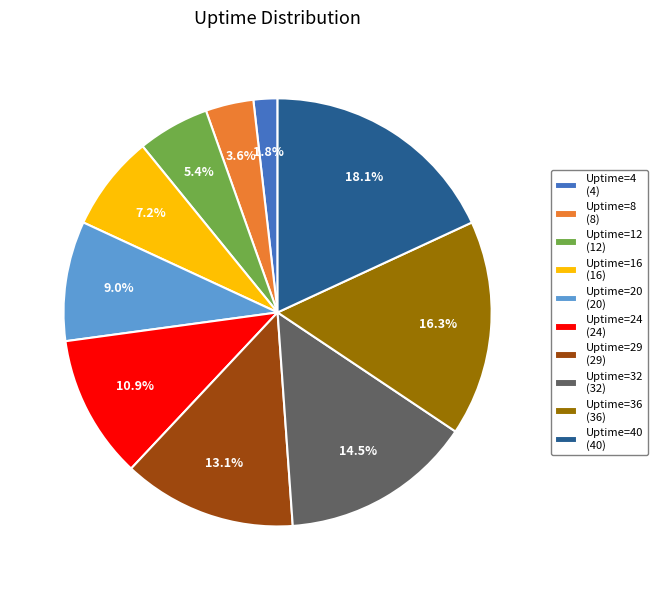

Rank the categories by value from lowest to highest.

Uptime=4 (4), Uptime=8 (8), Uptime=12 (12), Uptime=16 (16), Uptime=20 (20), Uptime=24 (24), Uptime=29 (29), Uptime=32 (32), Uptime=36 (36), Uptime=40 (40)